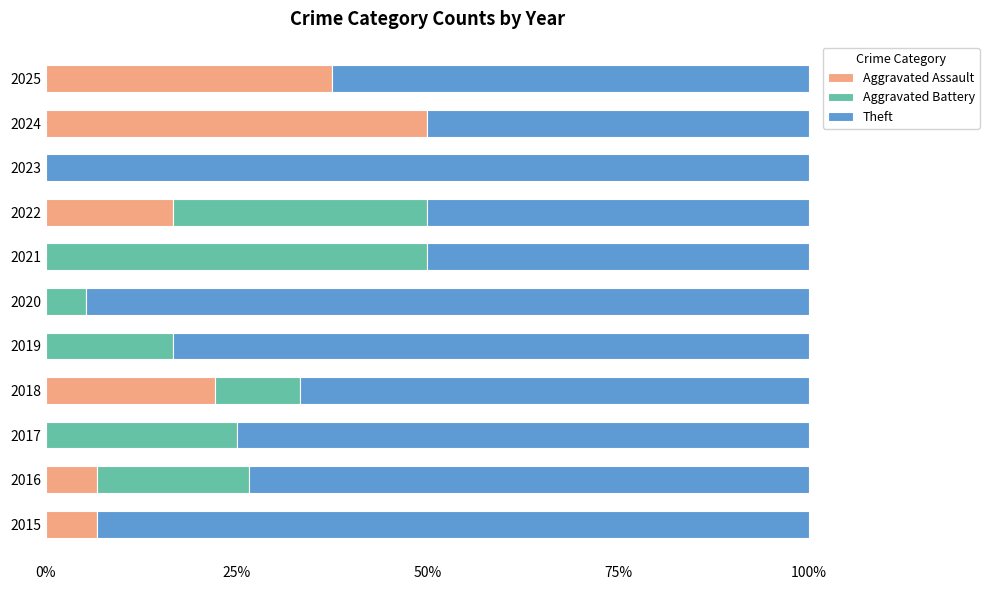

Which category has the highest value in the Aggravated Assault series?

2024